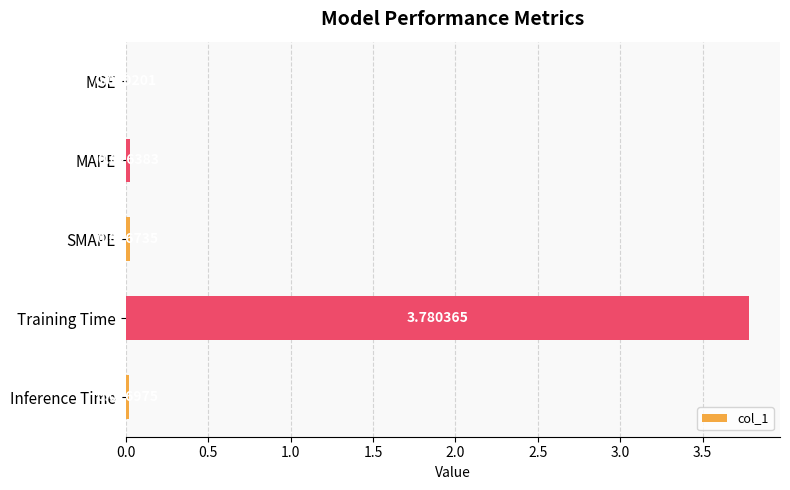

At which category does the chart reach its peak across all series?

Training Time